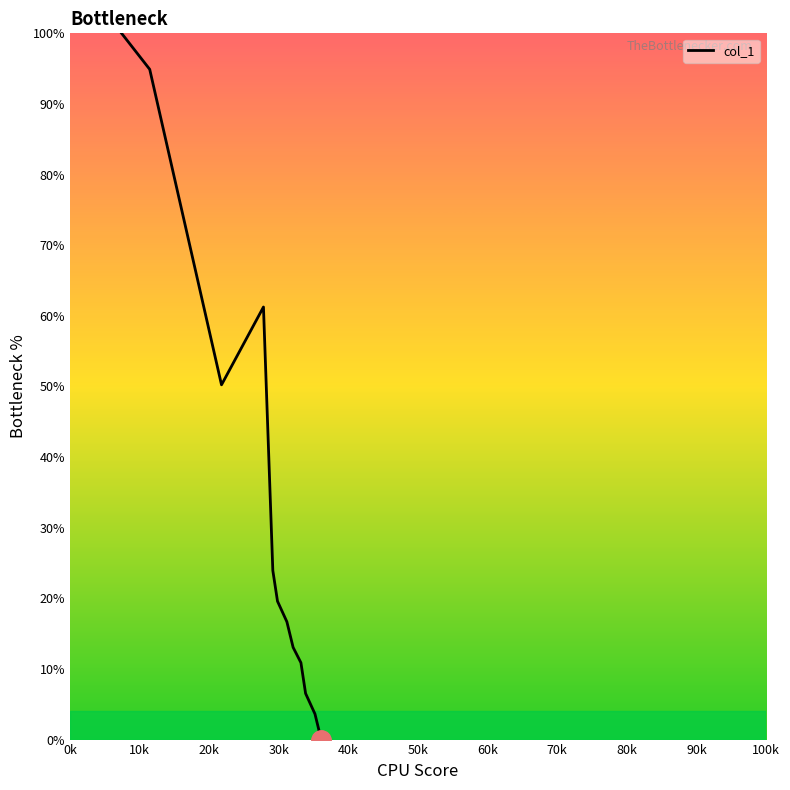

Is this an area chart (filled region under the line)?

No